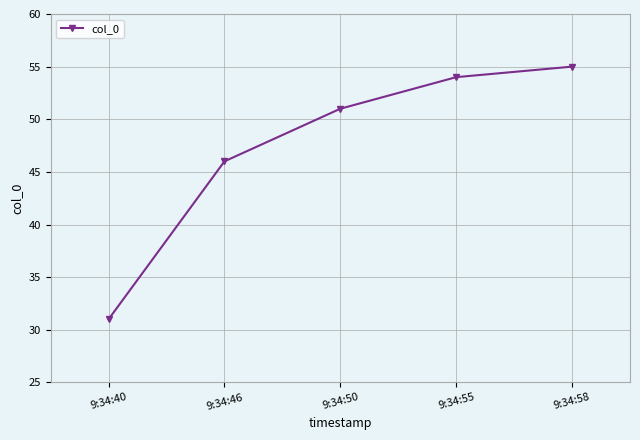

What is the change in value from 9:34:50 to 9:34:58?

+4